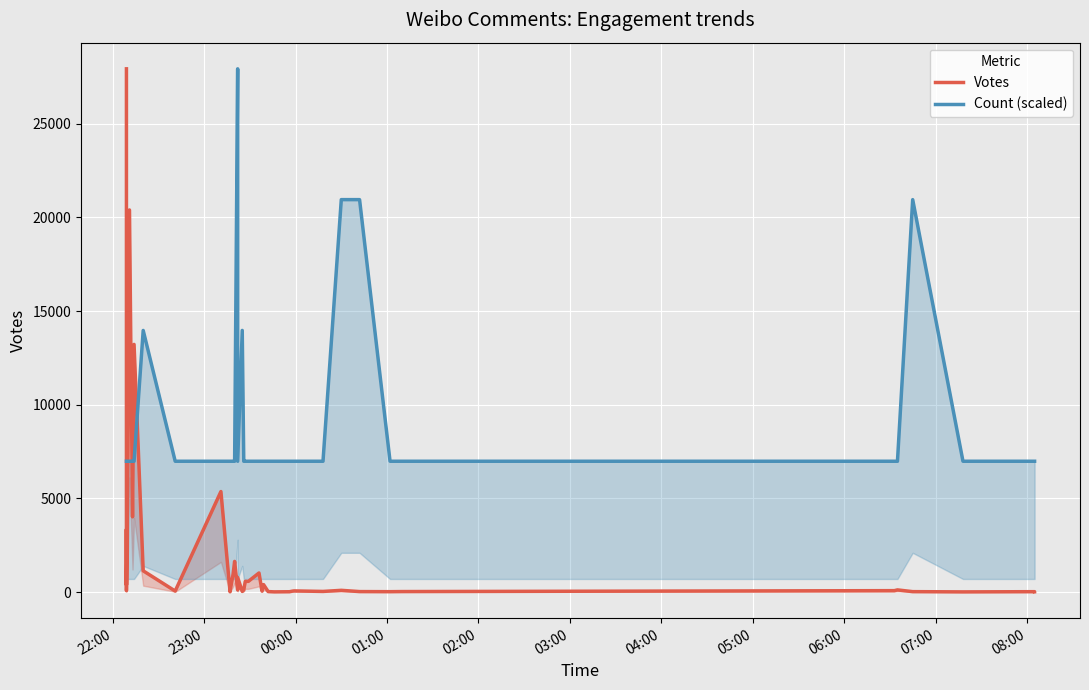

True or false: Count (scaled) has more than 0 points higher than both neighbors.

True